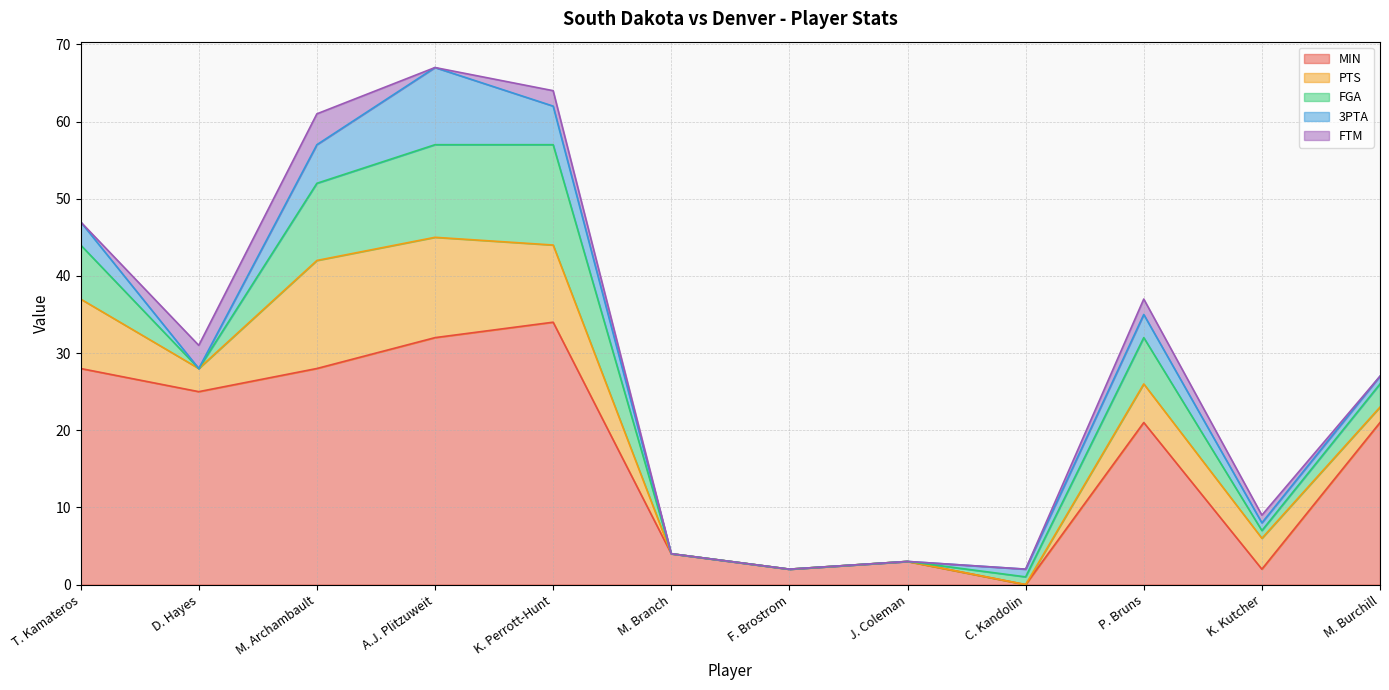

List the series in order of their peak value, lowest first.

FTM, 3PTA, FGA, PTS, MIN